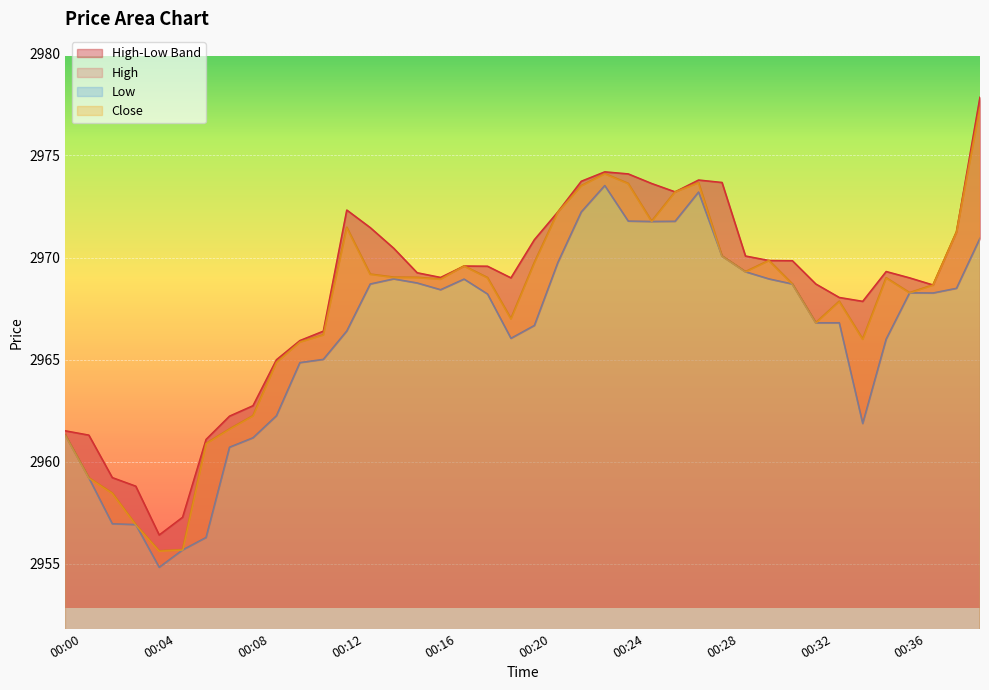

What is the difference between the maximum and second lowest values in the Low series?

17.8